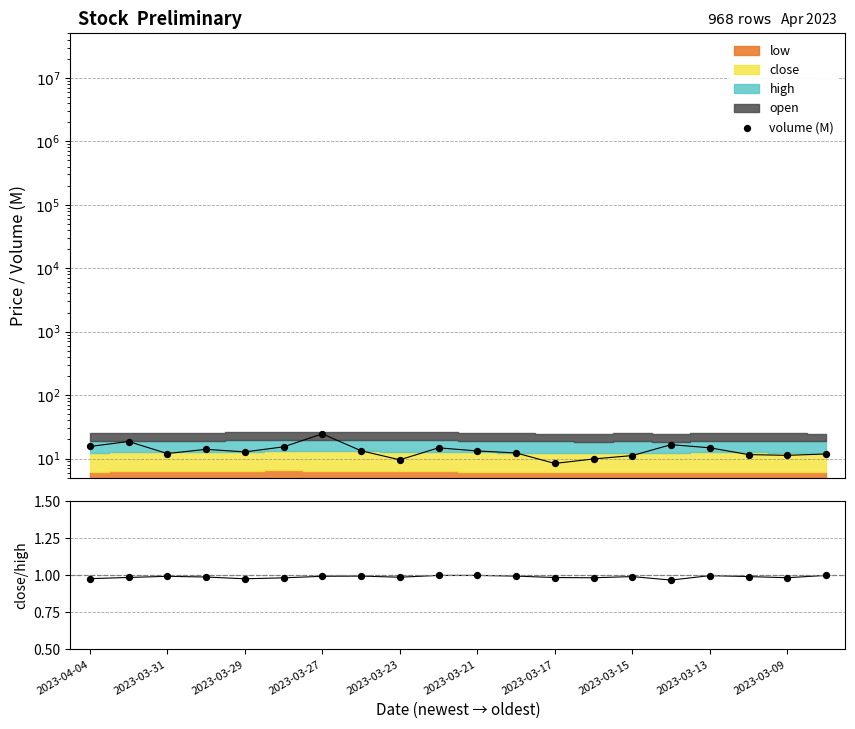

Which series has the largest total across all categories?

volume (M)